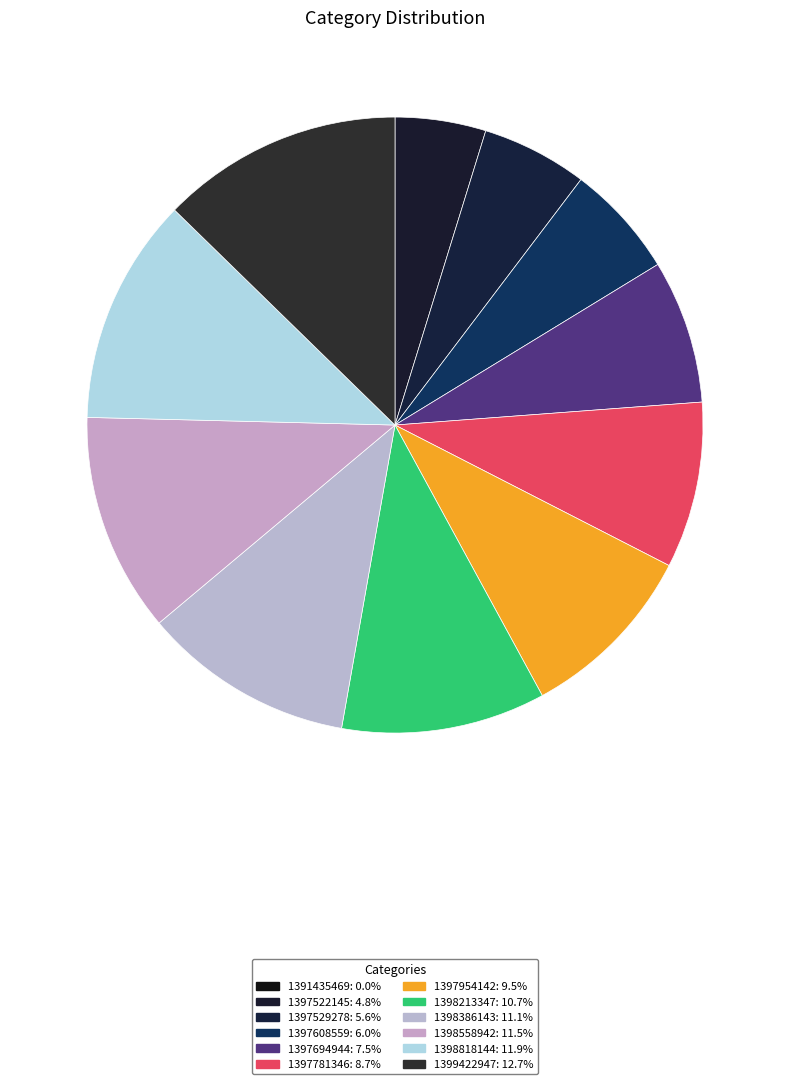

Which slice is the smallest?

1391435469